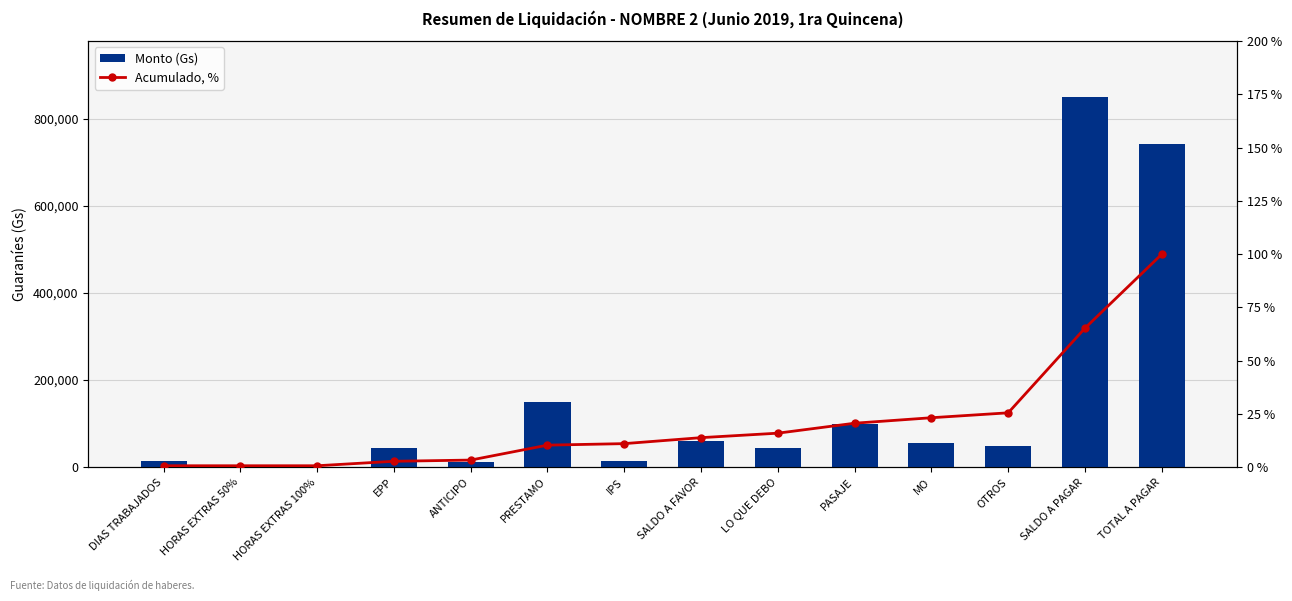

What is the difference between the highest and lowest values at PASAJE?

99979.3